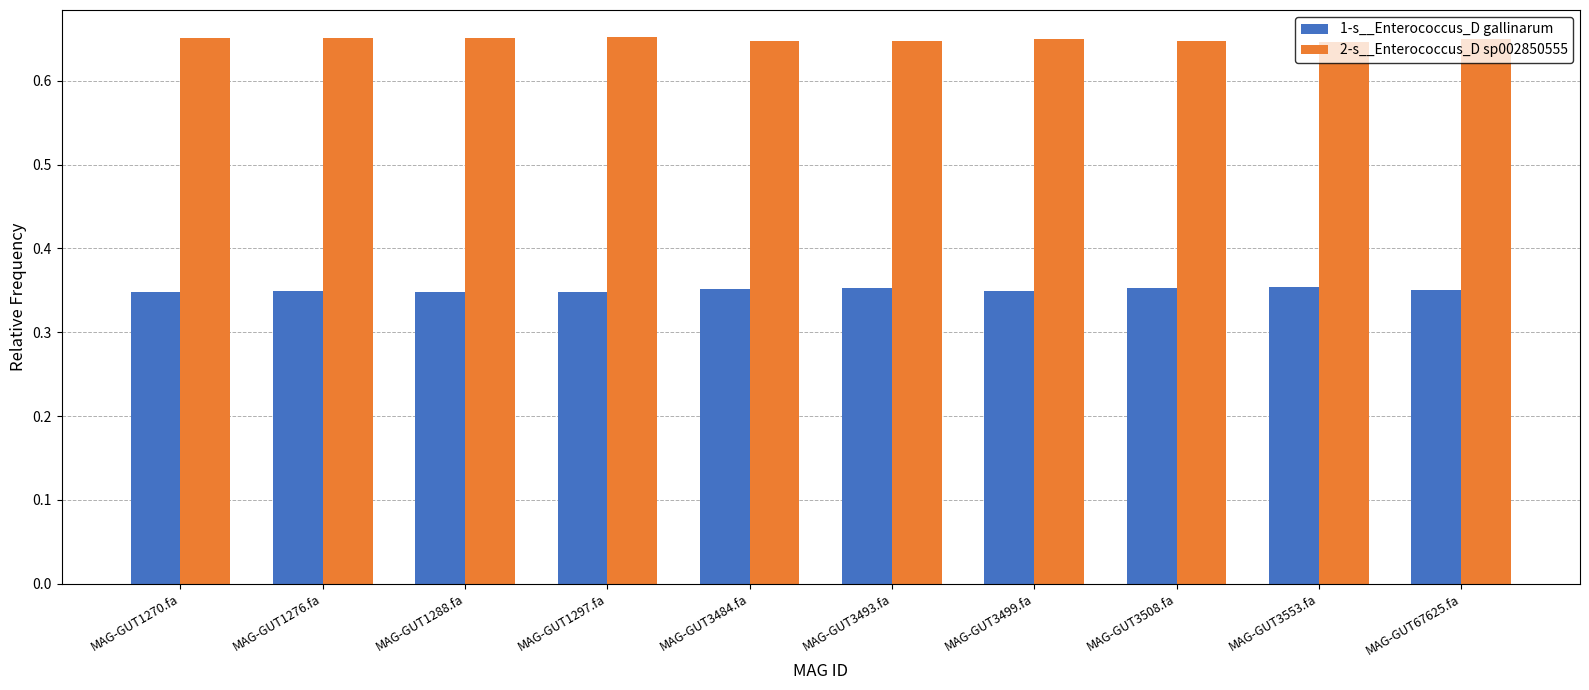

Are the bars grouped side by side (vs. stacked)?

Yes